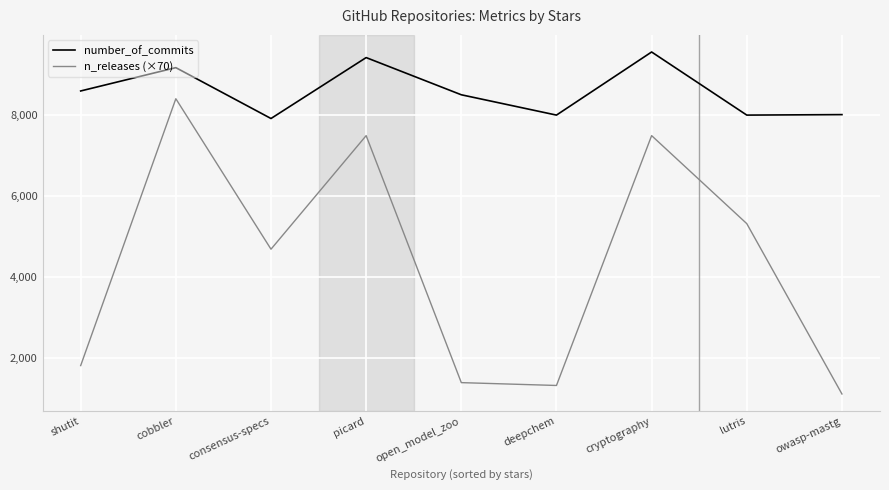

Does the chart display data point markers on the line(s)?

No